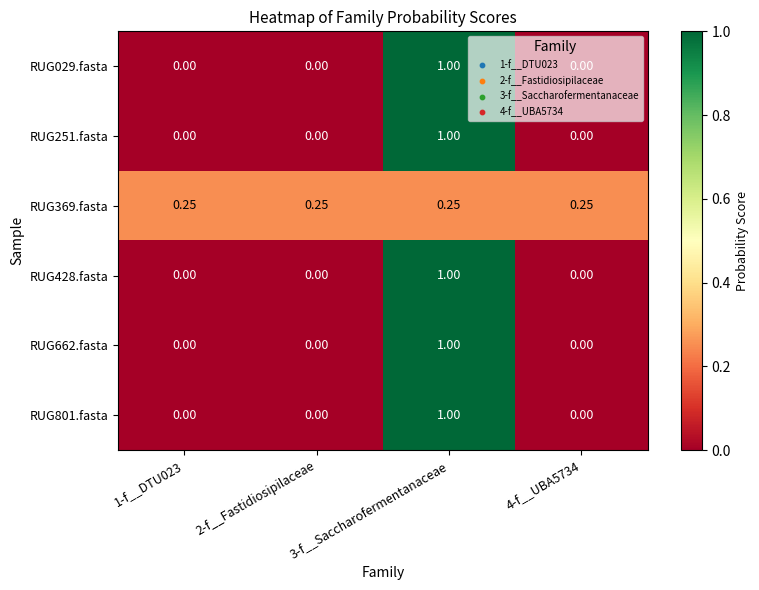

Reading left to right, what are all the values shown in this chart?

RUG029.fasta: 1-f__DTU023=0.0	2-f__Fastidiosipilaceae=0.0	3-f__Saccharofermentanaceae=1.0	4-f__UBA5734=0.0
RUG251.fasta: 1-f__DTU023=0.0	2-f__Fastidiosipilaceae=0.0	3-f__Saccharofermentanaceae=1.0	4-f__UBA5734=0.0
RUG369.fasta: 1-f__DTU023=0.2	2-f__Fastidiosipilaceae=0.2	3-f__Saccharofermentanaceae=0.2	4-f__UBA5734=0.2
RUG428.fasta: 1-f__DTU023=0.0	2-f__Fastidiosipilaceae=0.0	3-f__Saccharofermentanaceae=1.0	4-f__UBA5734=0.0
RUG662.fasta: 1-f__DTU023=0.0	2-f__Fastidiosipilaceae=0.0	3-f__Saccharofermentanaceae=1.0	4-f__UBA5734=0.0
RUG801.fasta: 1-f__DTU023=0.0	2-f__Fastidiosipilaceae=0.0	3-f__Saccharofermentanaceae=1.0	4-f__UBA5734=0.0